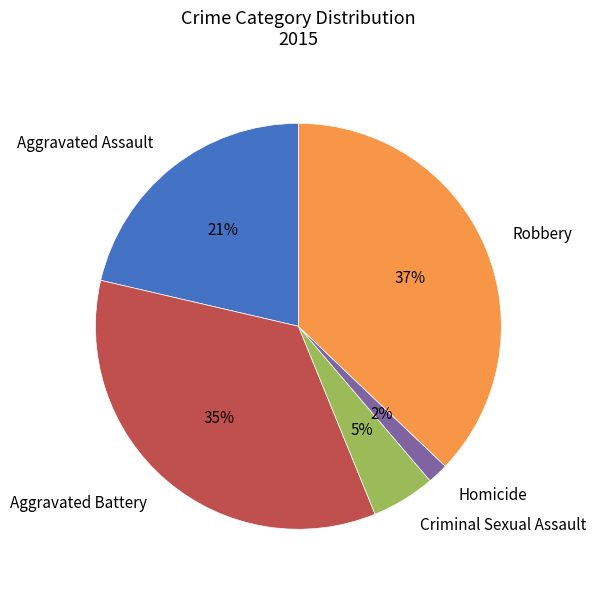

Which has a higher value, Aggravated Assault or Homicide?

Aggravated Assault